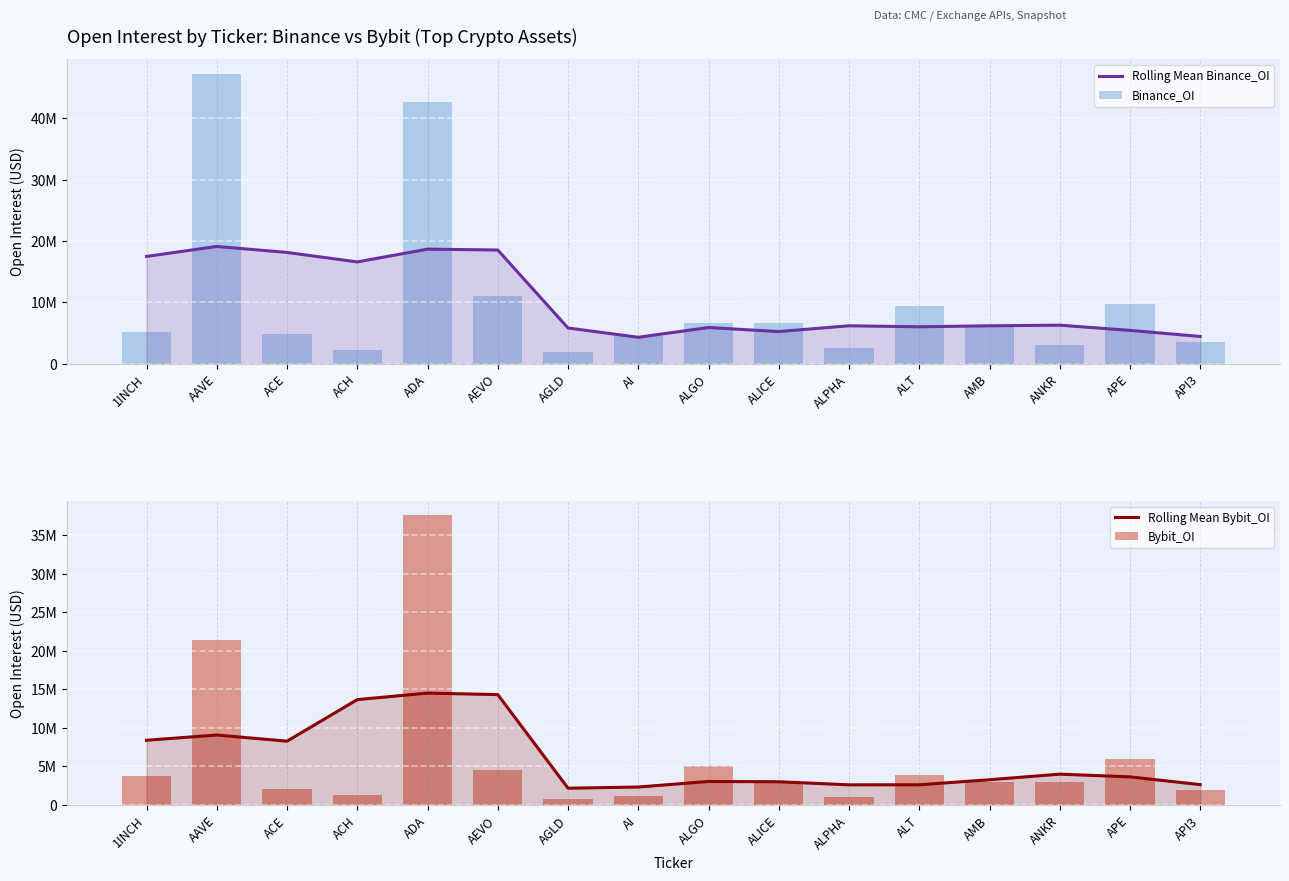

Where is Rolling Mean Bybit_OI nearest to the value 8342347?

1INCH